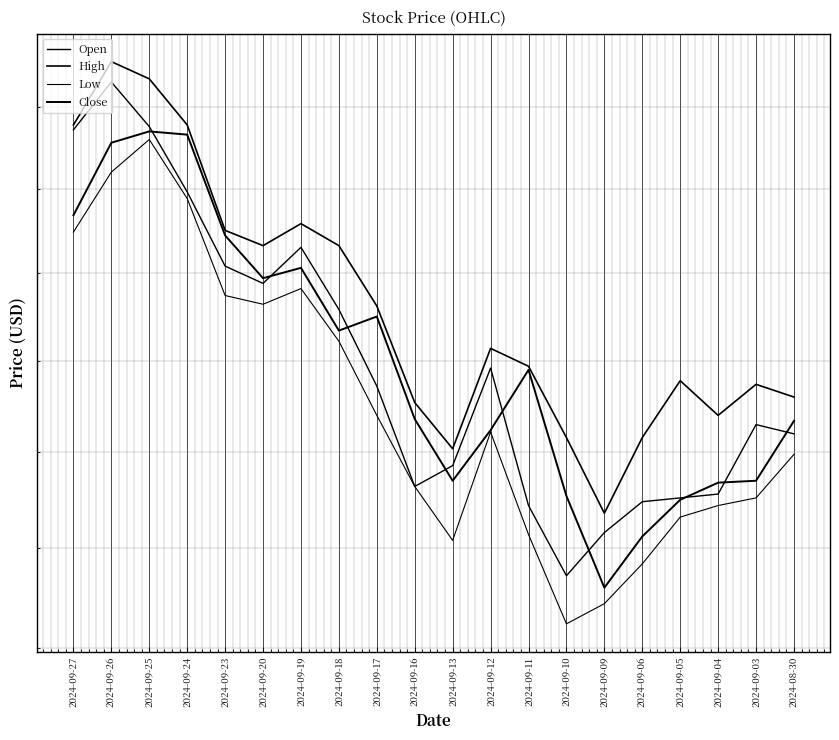

Where is the first local maximum for High?

2024-09-26